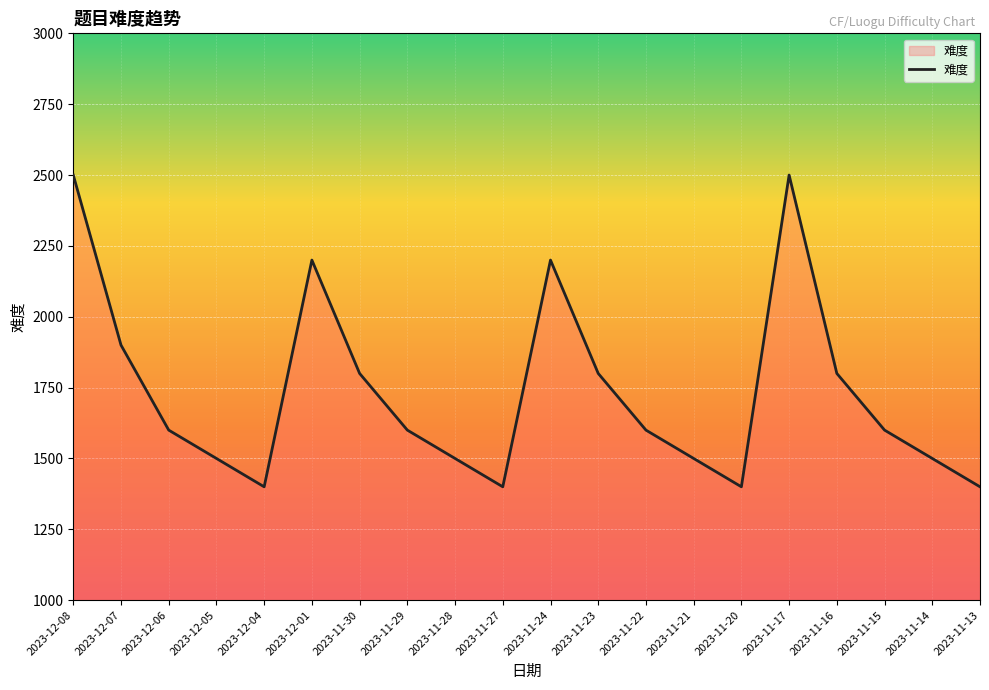

What is the change in value from 2023-12-07 to 2023-12-06?

-300